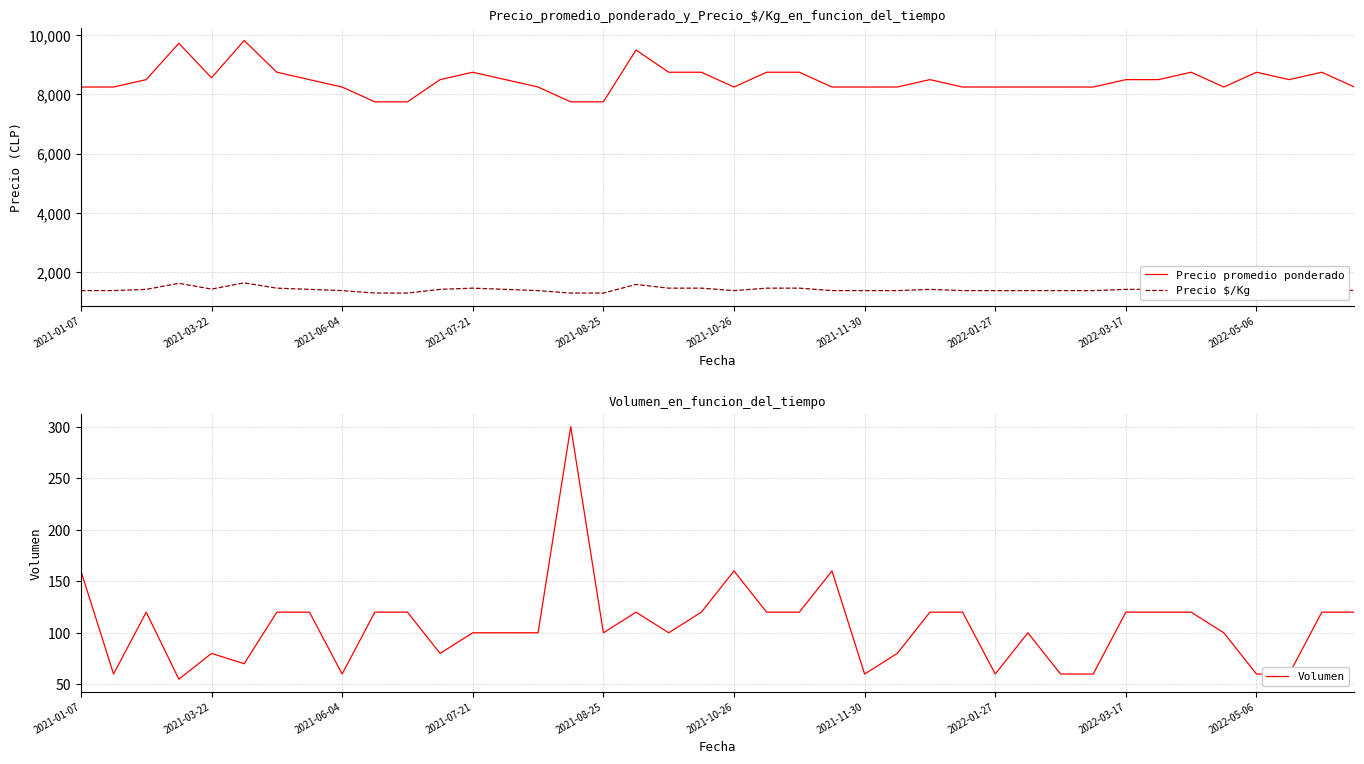

What is the maximum value for Precio promedio ponderado?

9821